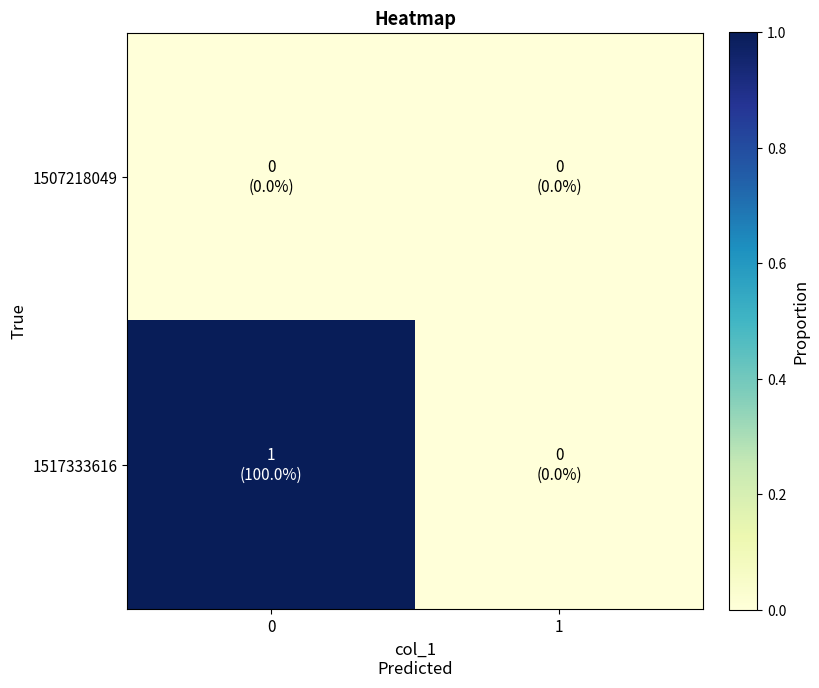

List the series in order of their overall mean, highest first.

1517333616, 1507218049